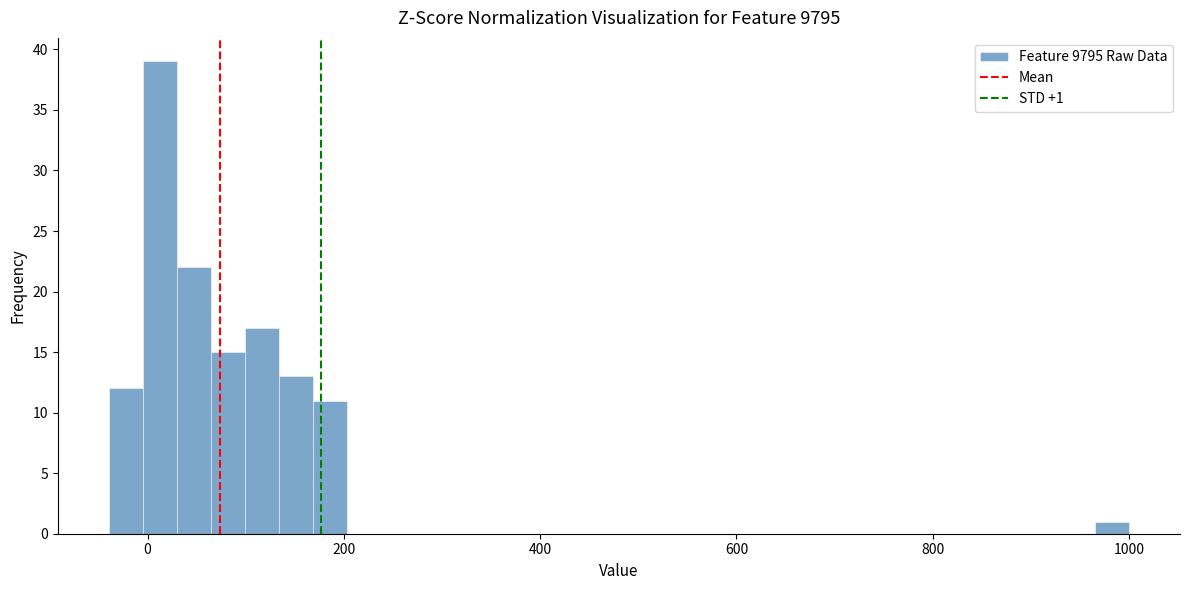

Read against the x-axis, roughly where is the centre of the tallest bar?

20